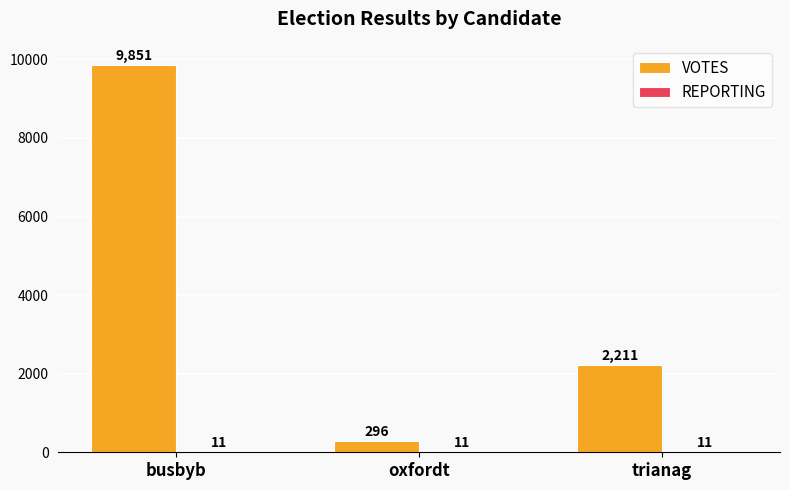

How many categories are shown in the chart?

3